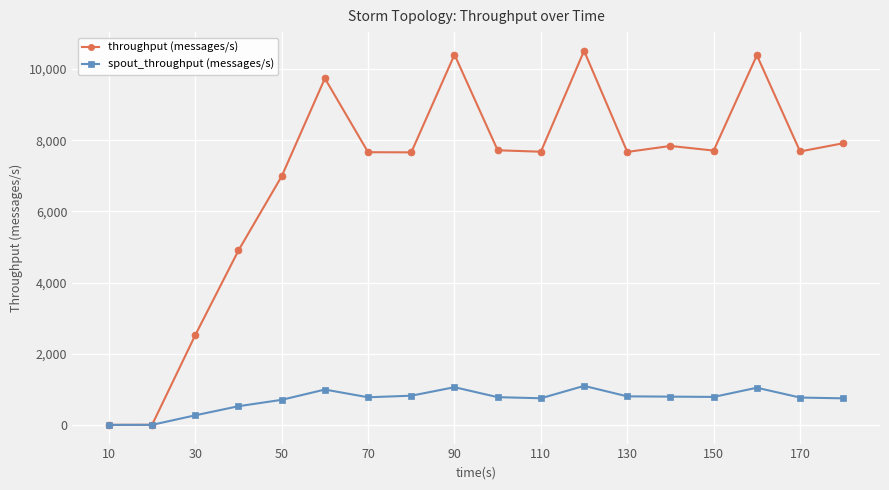

In throughput (messages/s), how many points are lower than both neighbors (excluding endpoints)?

5